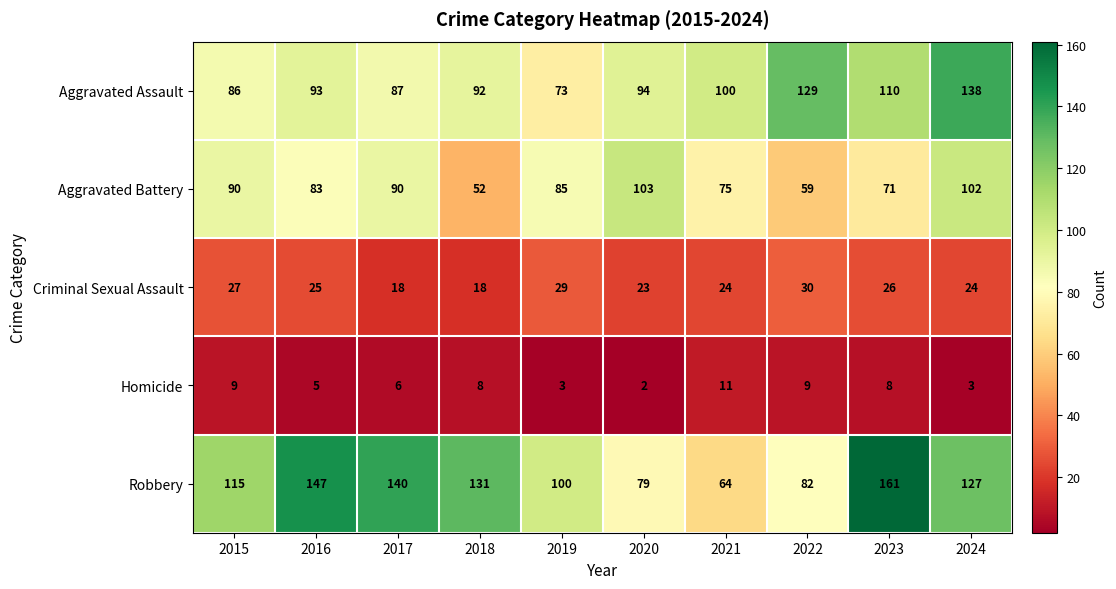

Rank the series by their maximum value, from lowest to highest.

Homicide, Criminal Sexual Assault, Aggravated Battery, Aggravated Assault, Robbery